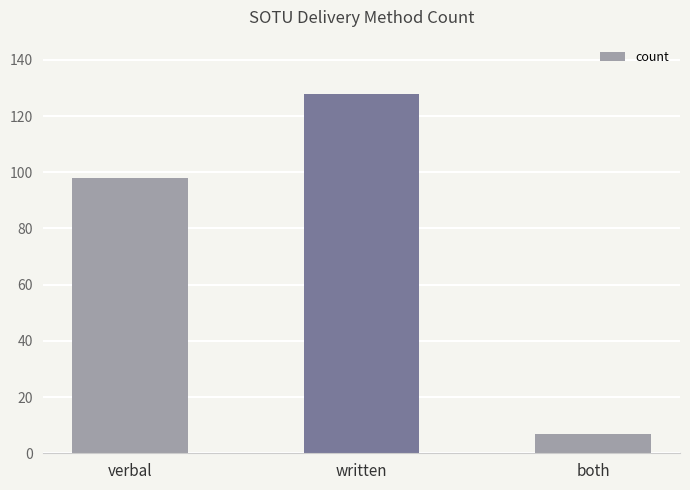

What value does the data have at both?

7